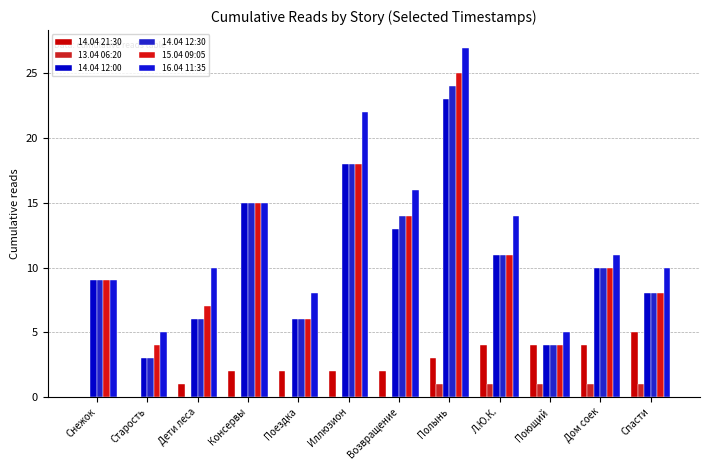

What is the value of the 14.04 21:30 bar at the 9th from the left?

4